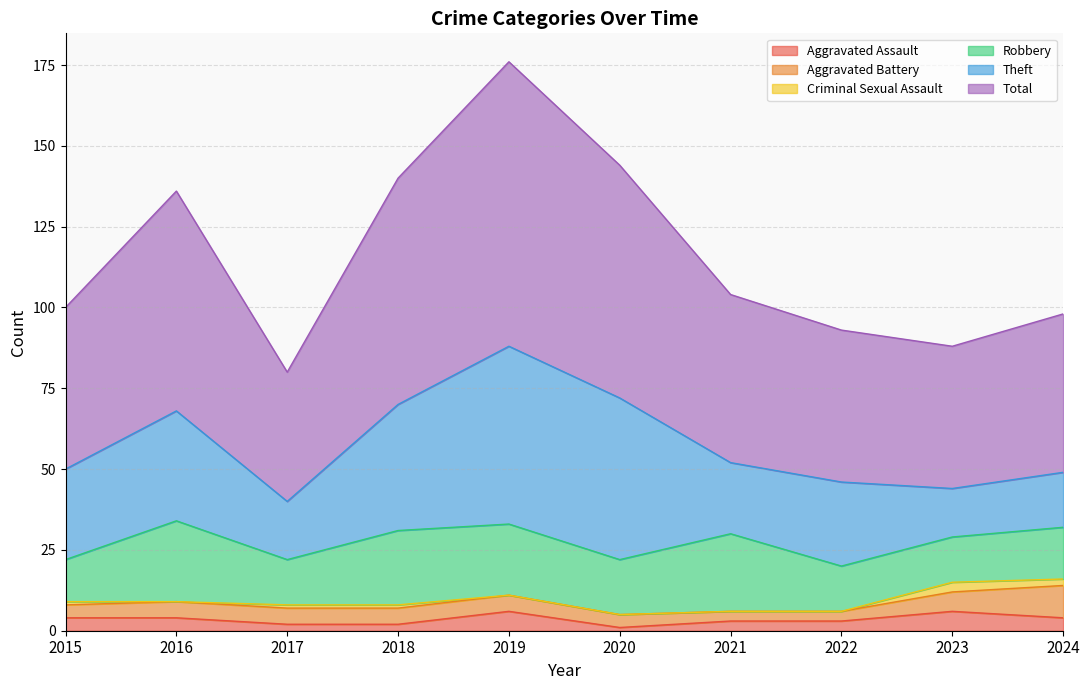

At which category does the chart reach its peak across all series?

2019